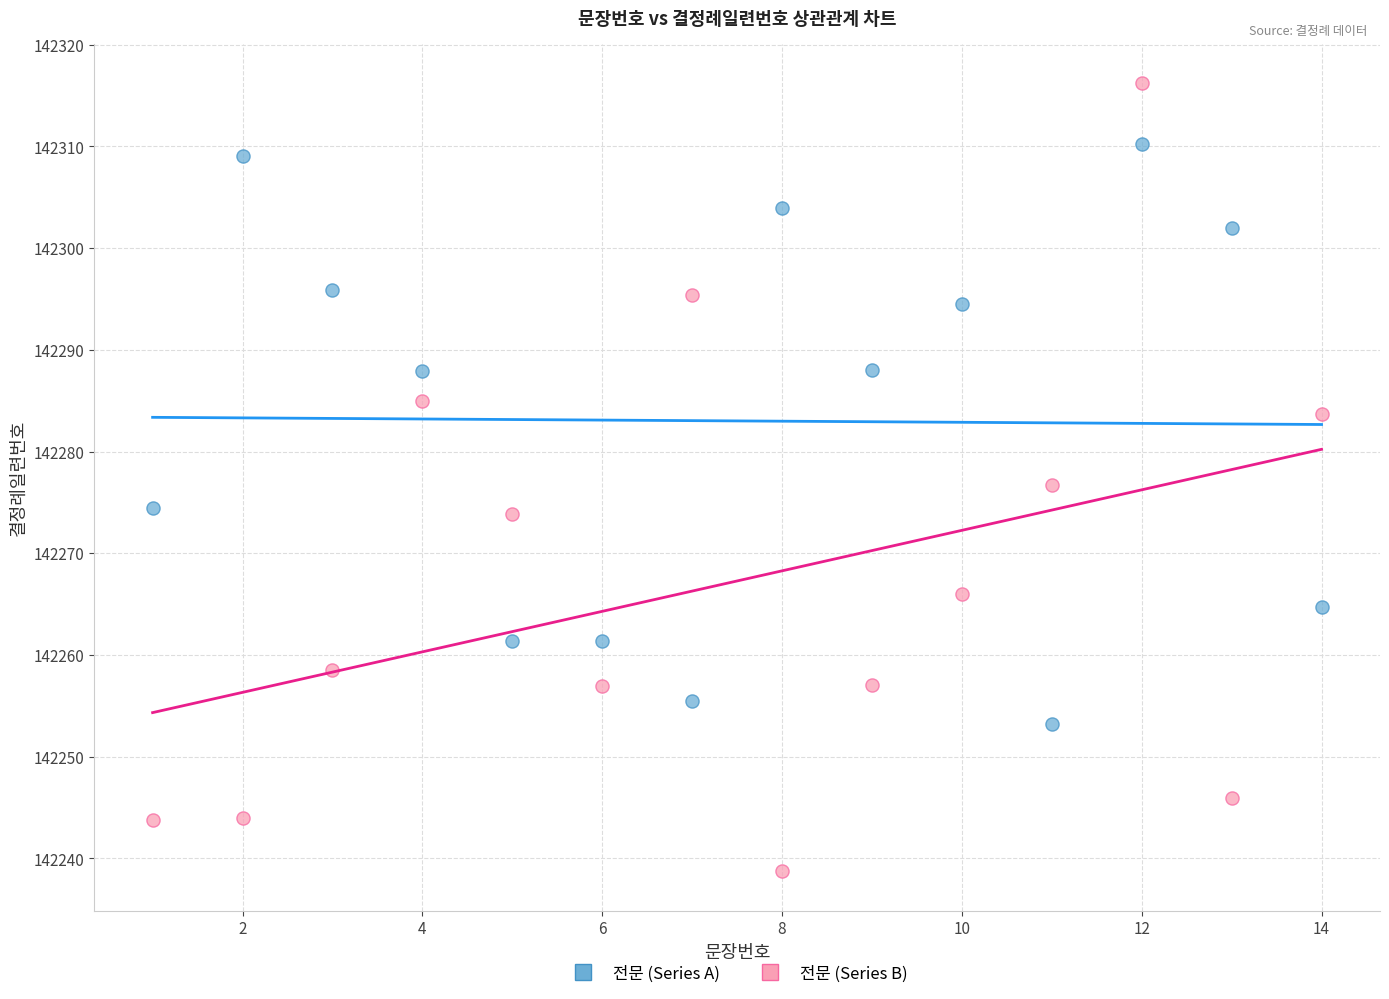

What are all the series names shown in the legend?

전문 (Series A), 전문 (Series B)